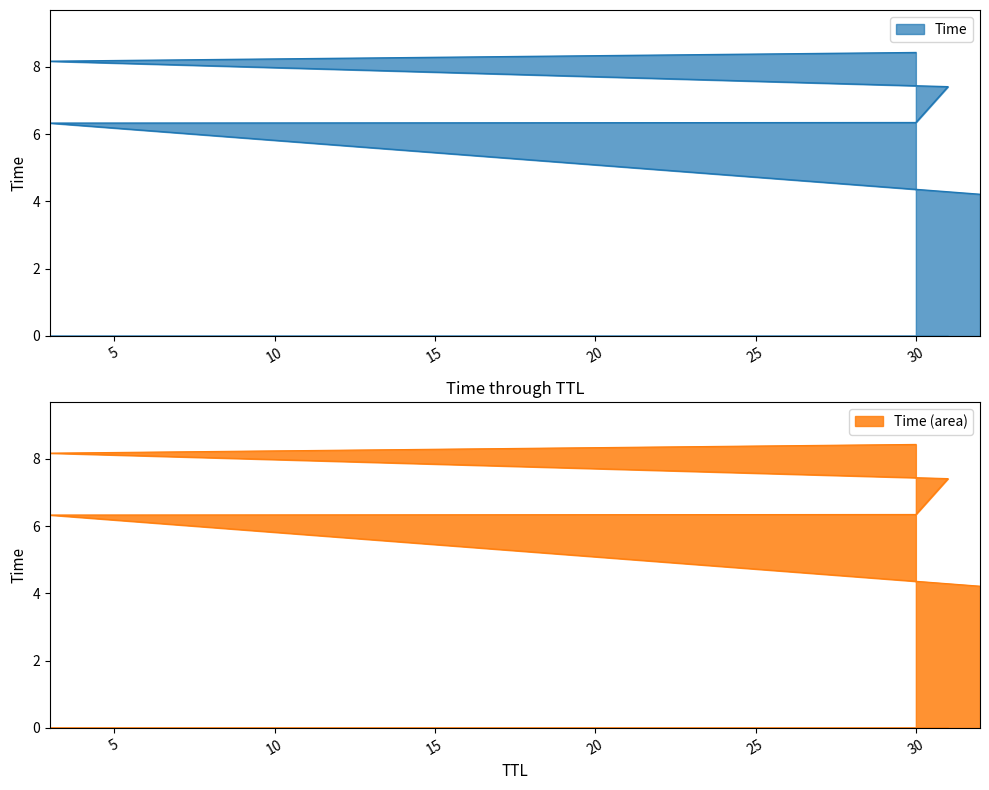

Is it true that the value at 3 is 9.9?

False